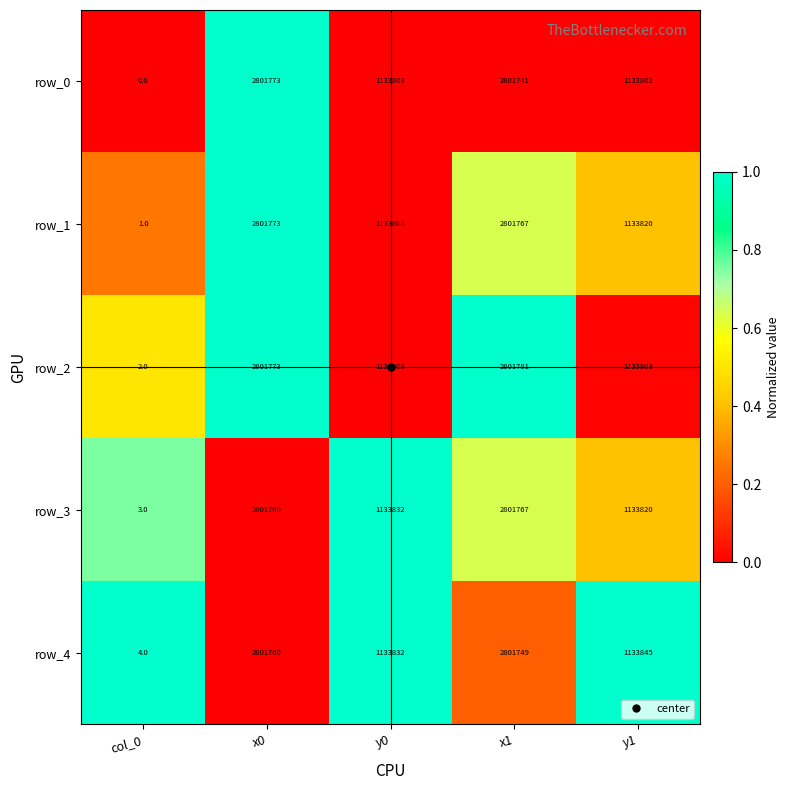

At which label does row_4 first exceed 1133845?

x0